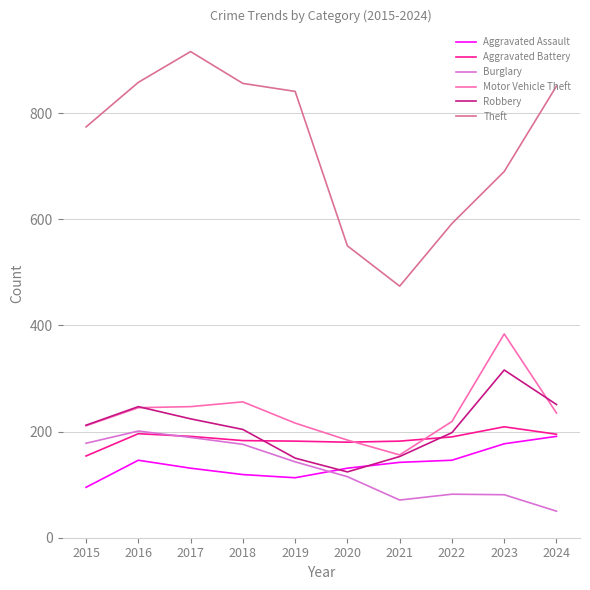

Which category has the lowest value in the Robbery series?

2020